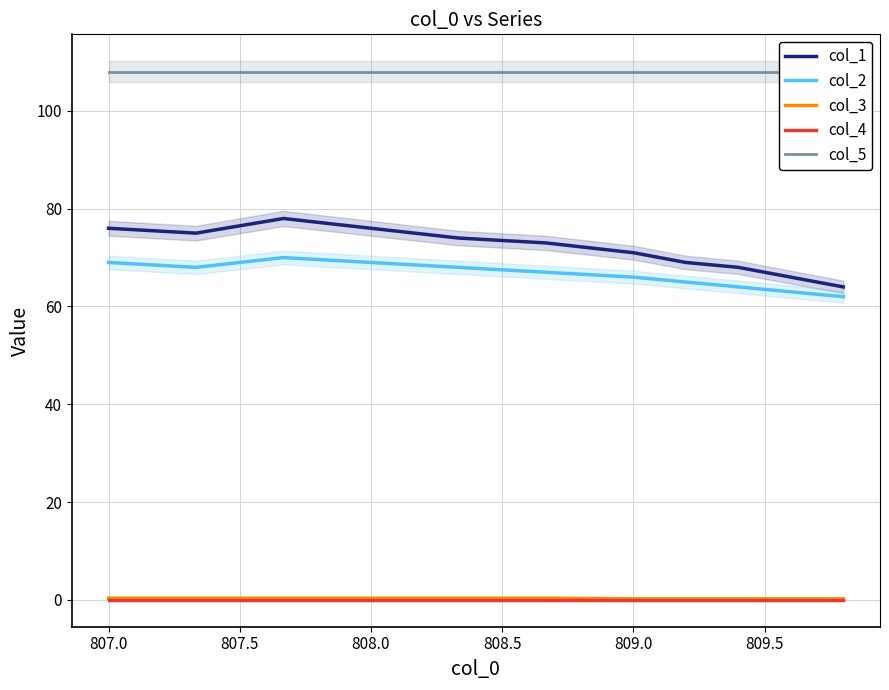

True or false: col_1 and col_3 cross at least once.

False